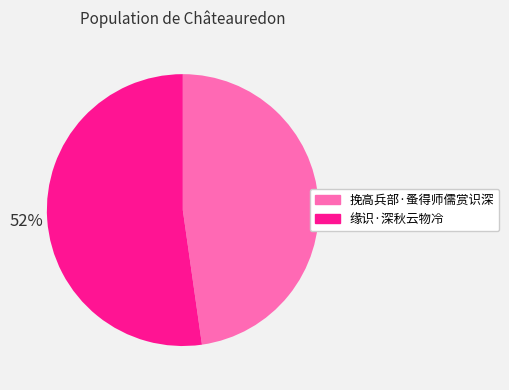

Which slice represents more than half of the pie?

缘识·深秋云物冷